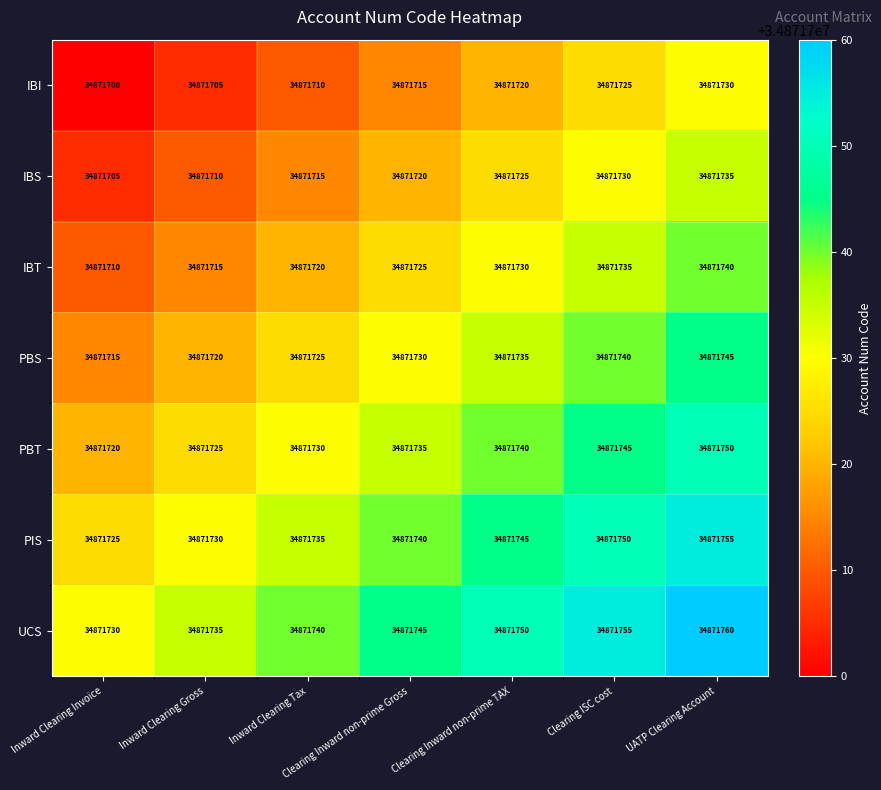

List the series in order of their overall mean, lowest first.

IBI, IBS, IBT, PBS, PBT, PIS, UCS